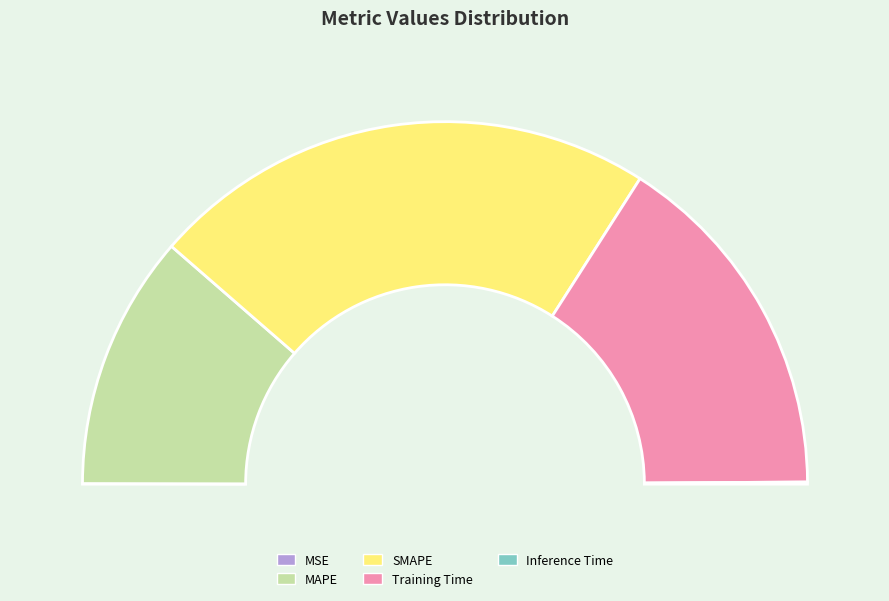

To the nearest percent, what is the difference between the Inference Time and Training Time slice percentages?

32%